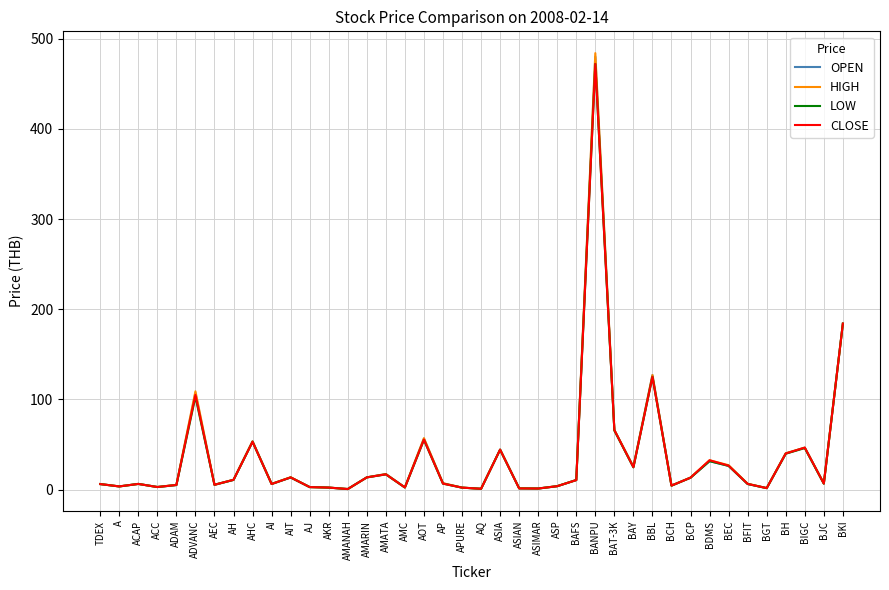

What value does the HIGH series have at A?

3.5